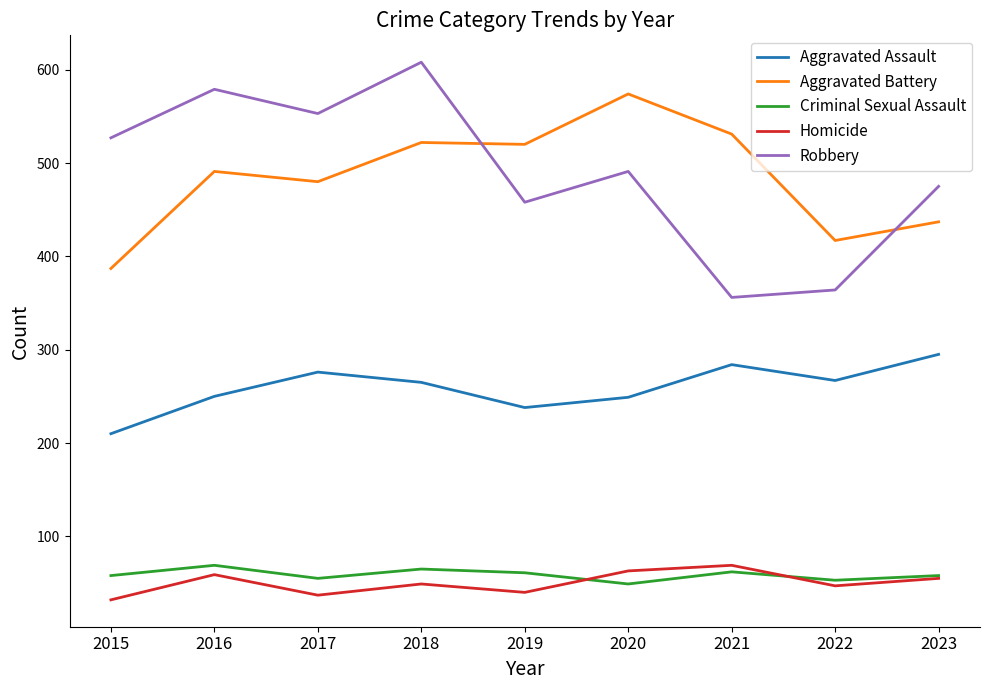

Which series has the widest spread of values?

Robbery